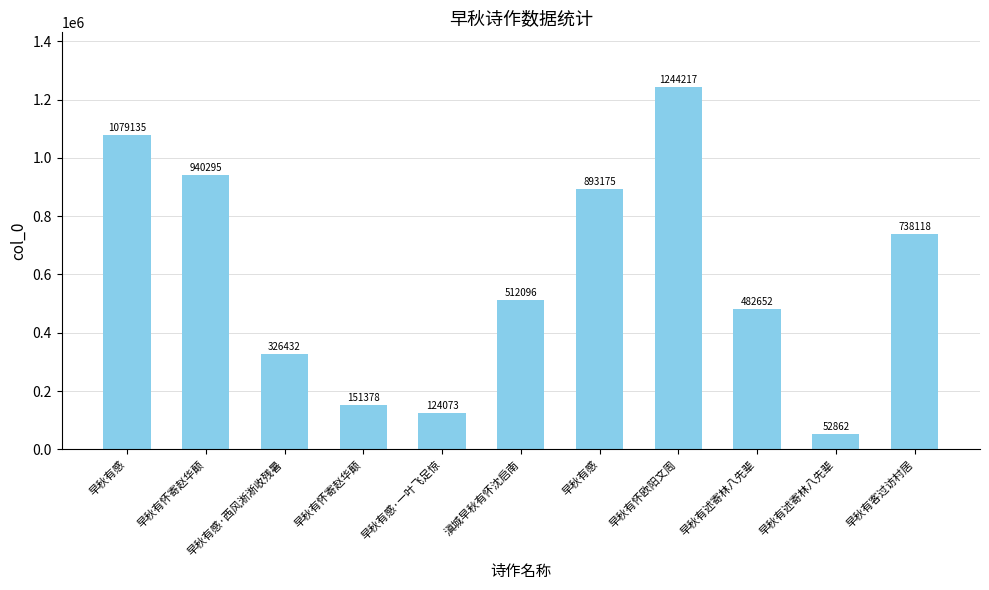

How many bars are there in total?

11